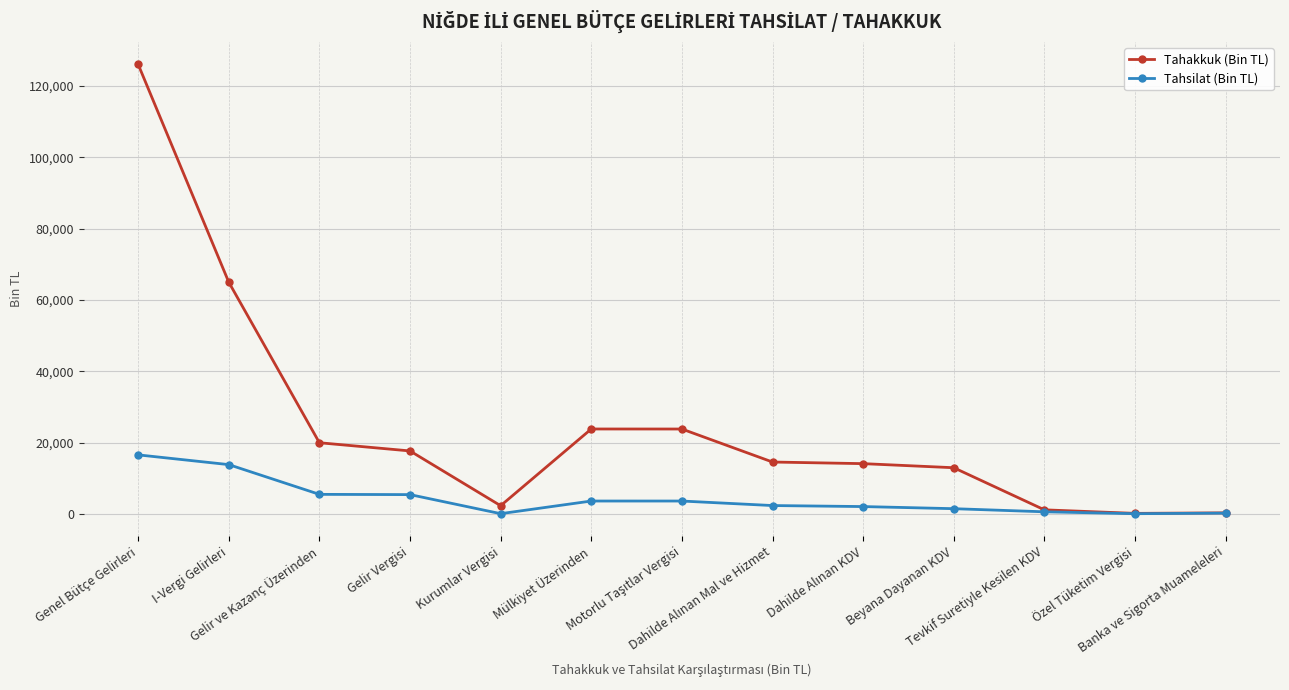

True or false: Tahsilat (Bin TL) has a value of 3614 at Mülkiyet Üzerinden.

True